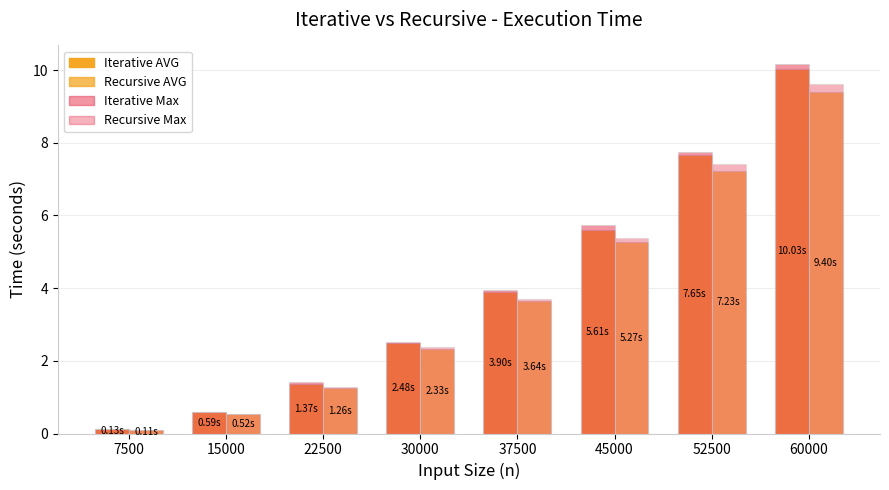

How many data points in Iterative Max are less than 3?

4